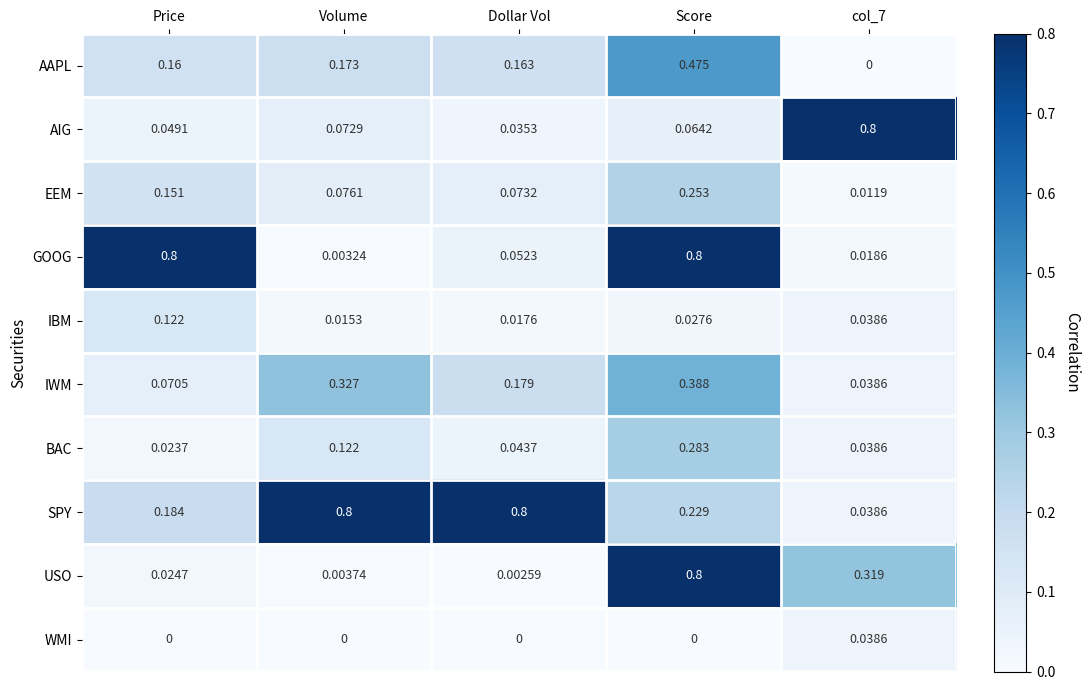

At Price, list the series in order from largest to smallest.

GOOG, SPY, AAPL, EEM, IBM, IWM, AIG, USO, BAC, WMI